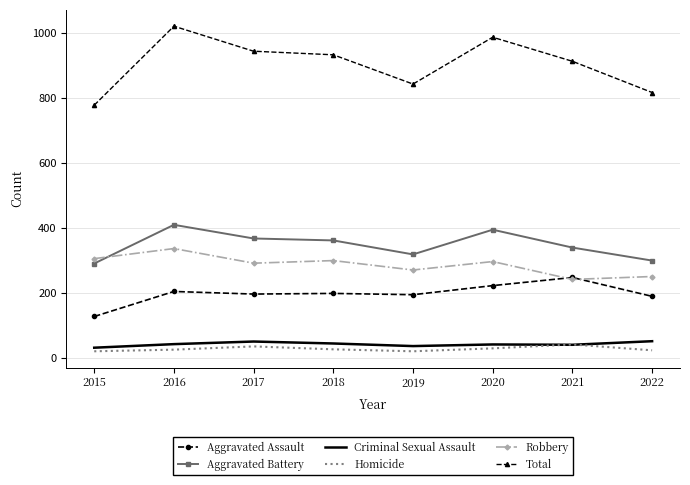

Which series has the largest range (max minus min)?

Total